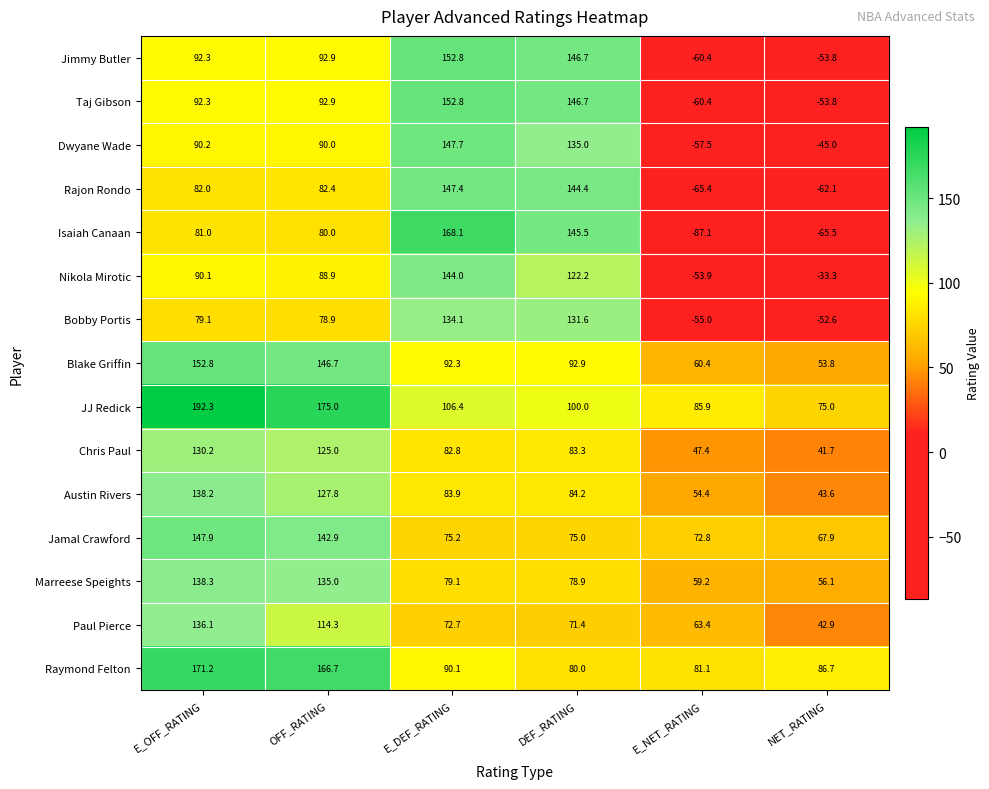

What value does the Dwyane Wade series have at E_OFF_RATING?

90.2